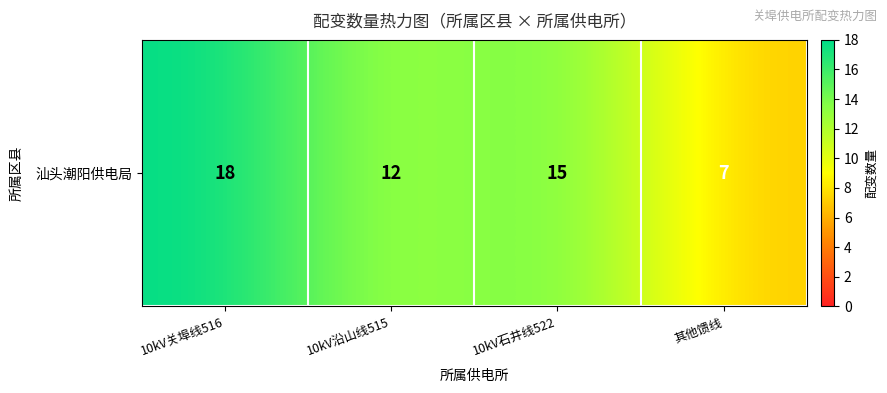

How many data points are less than 15?

2